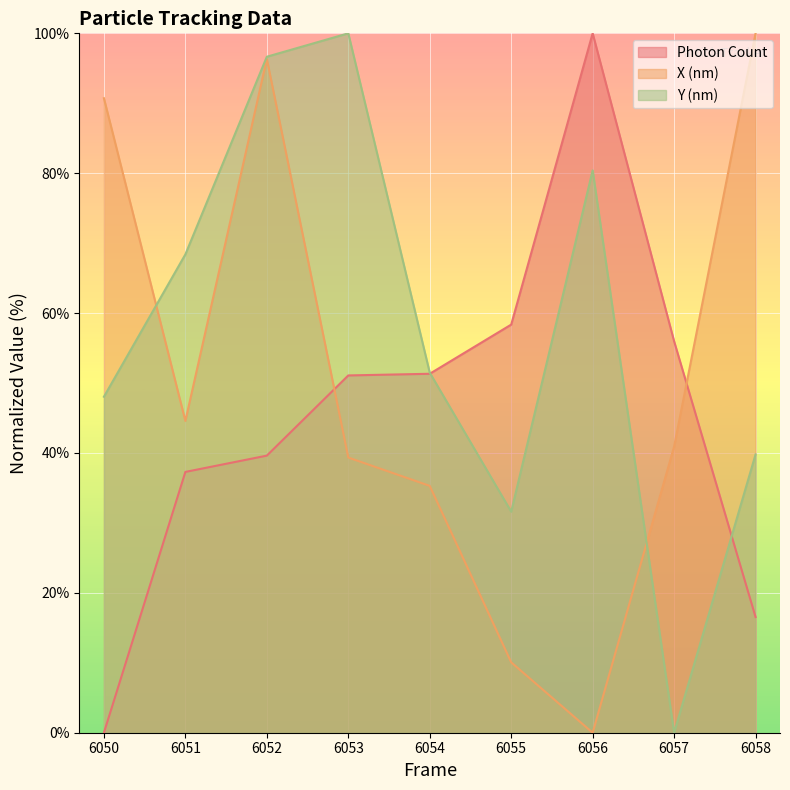

True or false: Y (nm) has more than 0 points higher than both neighbors.

True